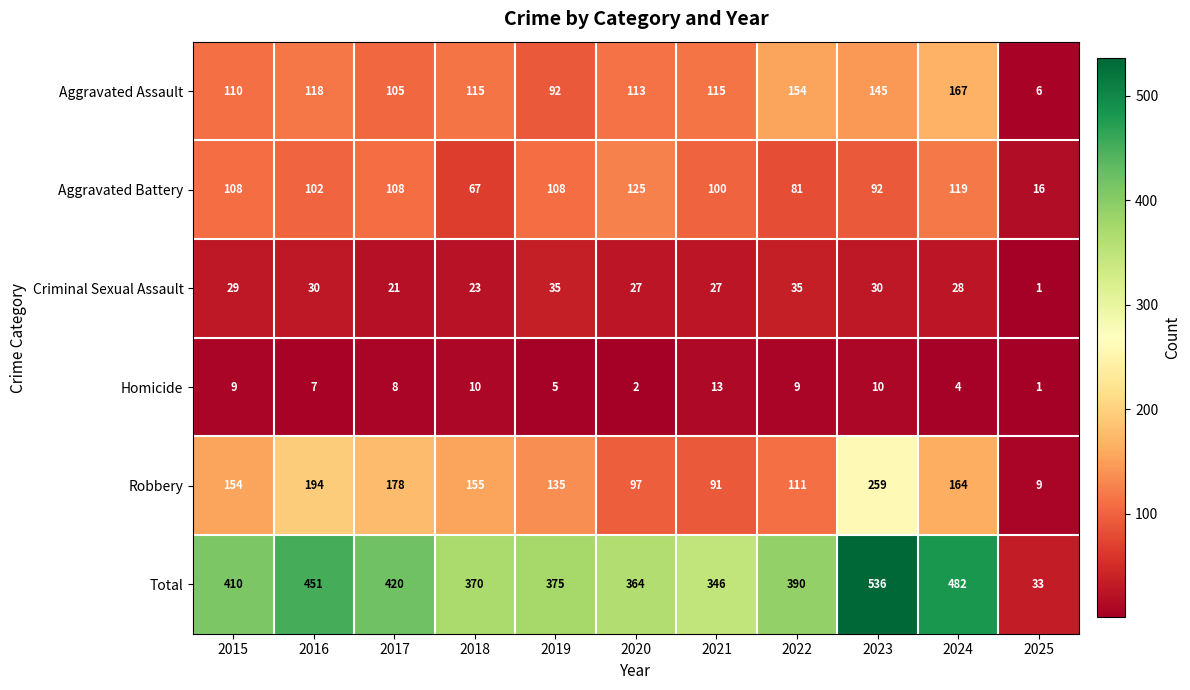

What is the spread (max minus min) of values at 2019?

370